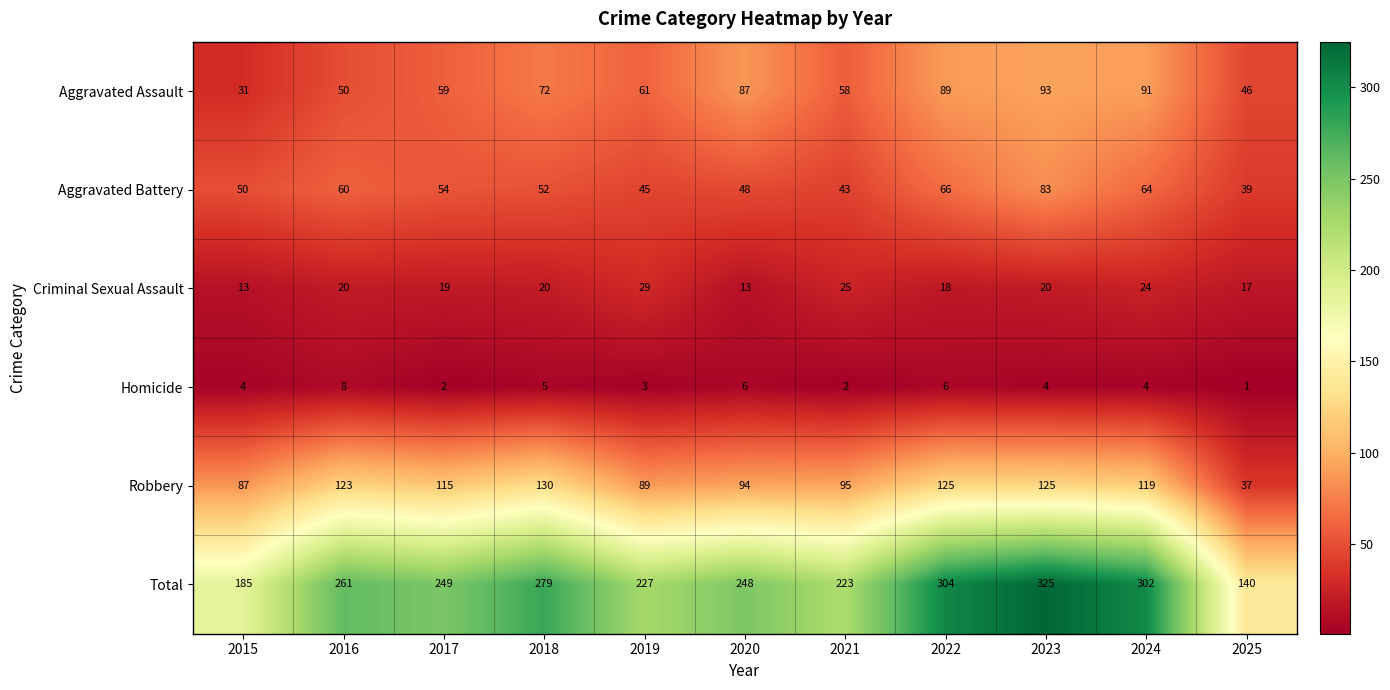

Where is Robbery nearest to the value 83?

2015